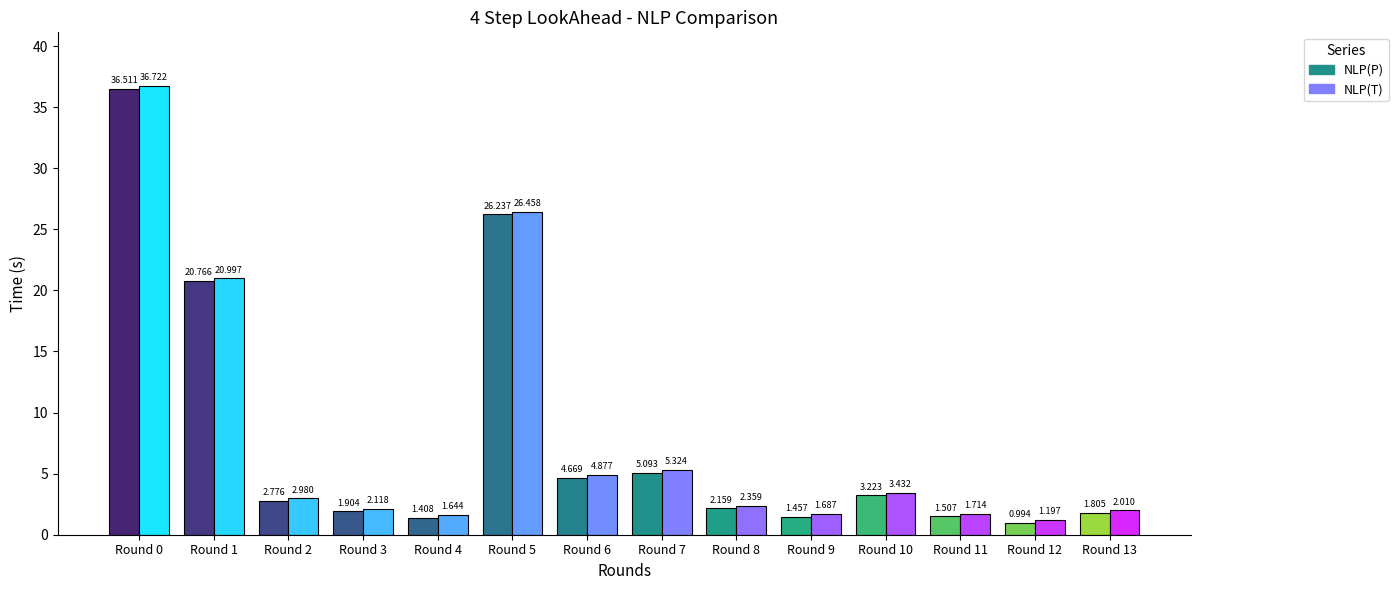

What is the sum of the NLP(P) values at Round 2 and Round 12?

3.8